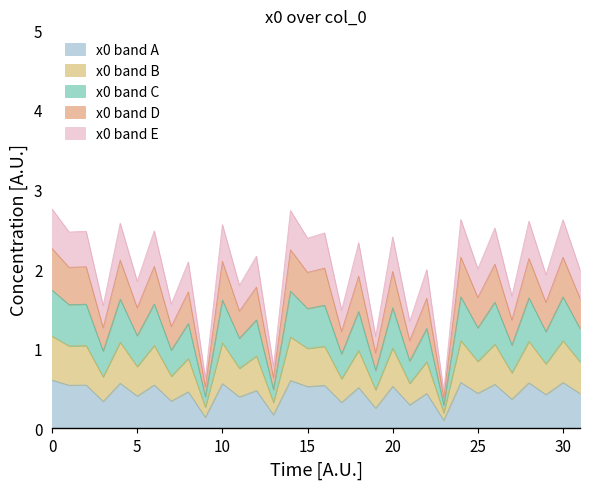

True or false: the data shows 0.6 at 30.

True